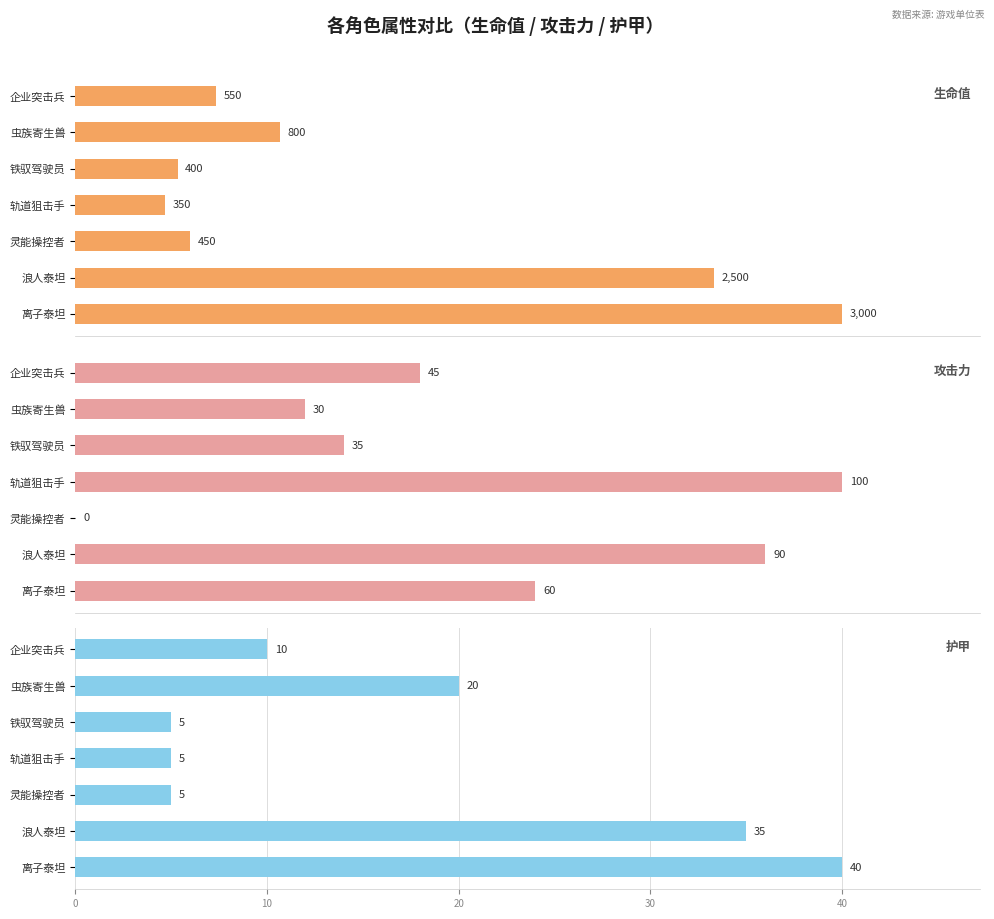

Which series changed the most between 轨道狙击手 and 浪人泰坦?

生命值